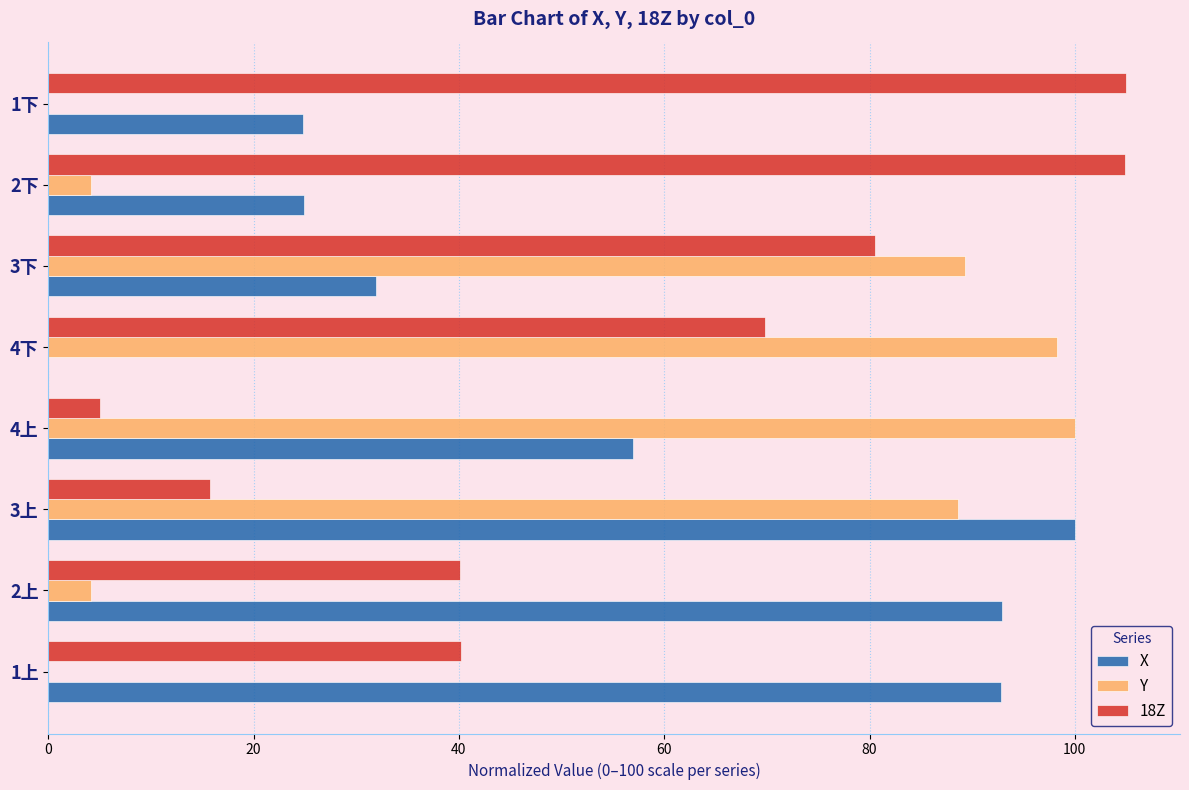

What is the average value of the X series?

53.1